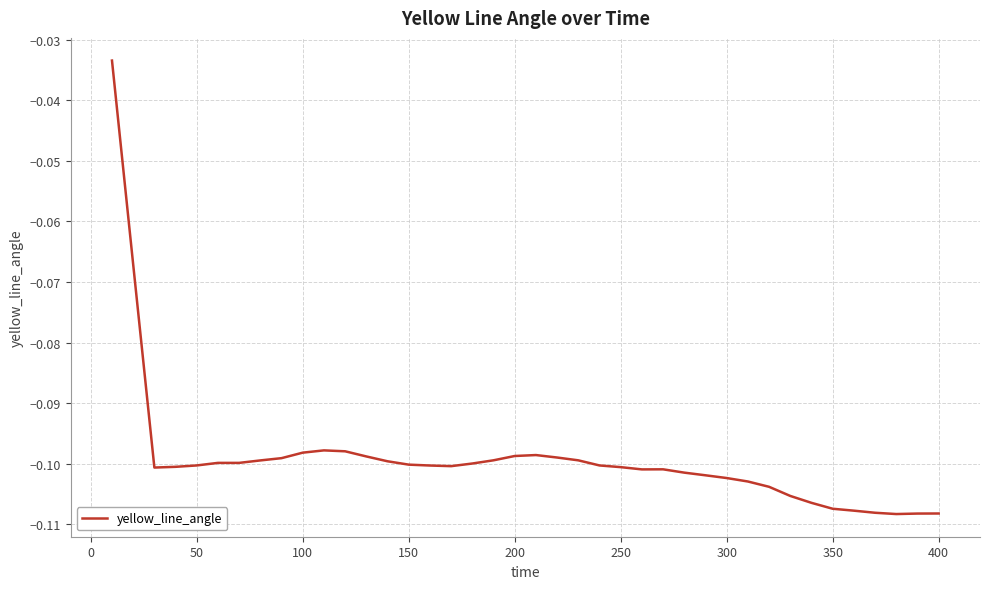

The value at 250 is -0.1. True or false?

True